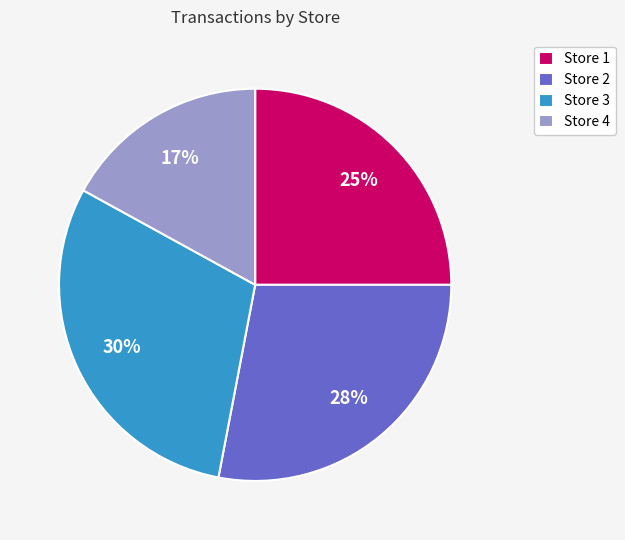

Which category has the smallest portion of the pie?

Store 4